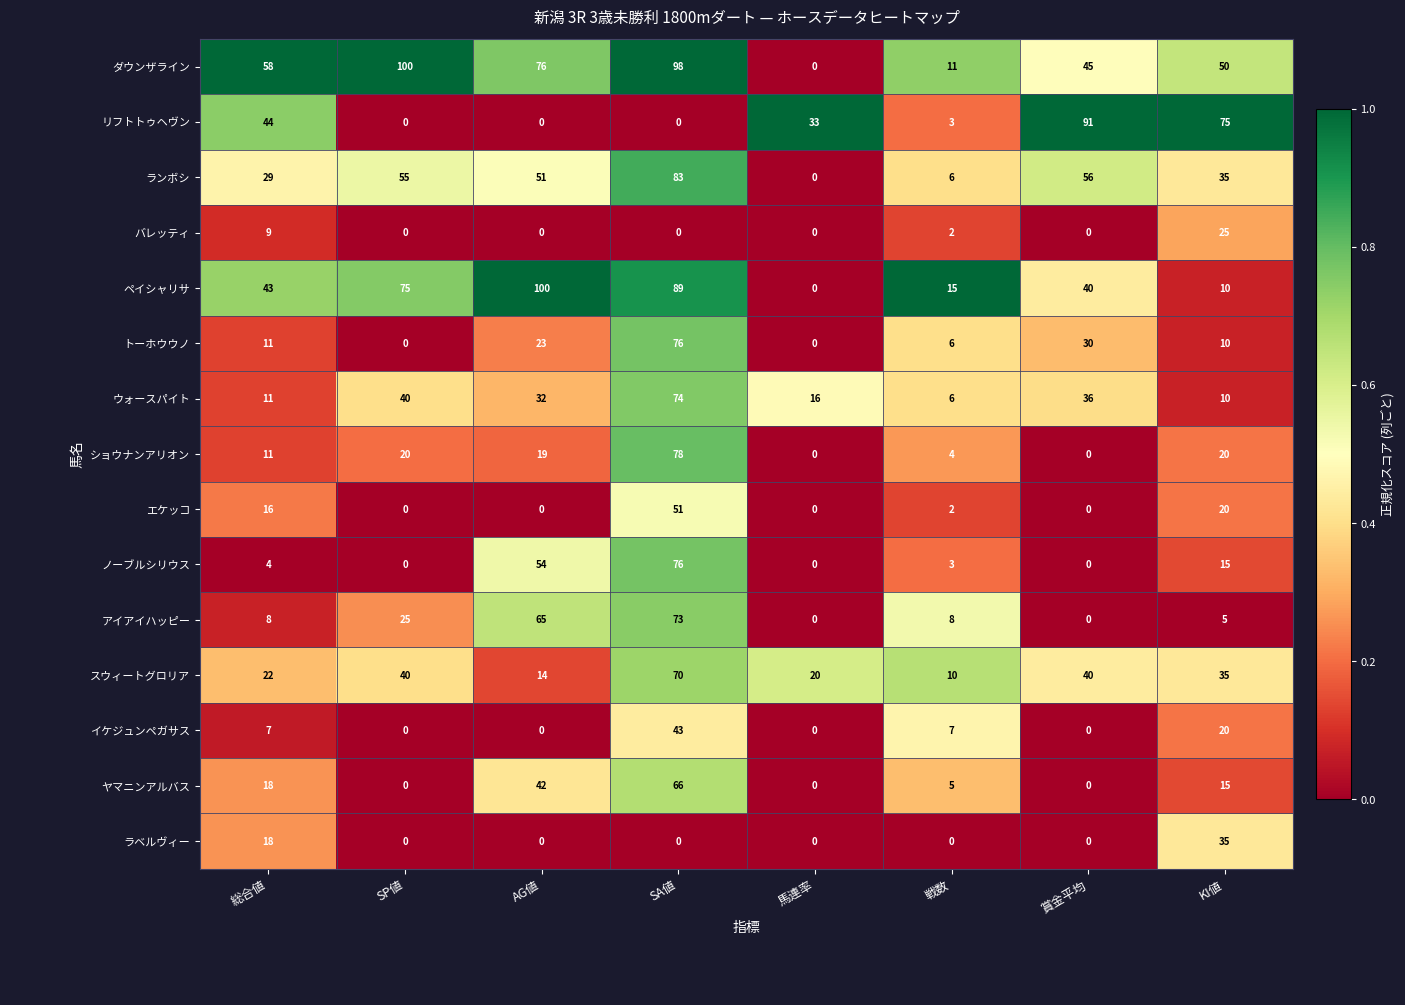

What is the highest value of the エケッコ series?

51